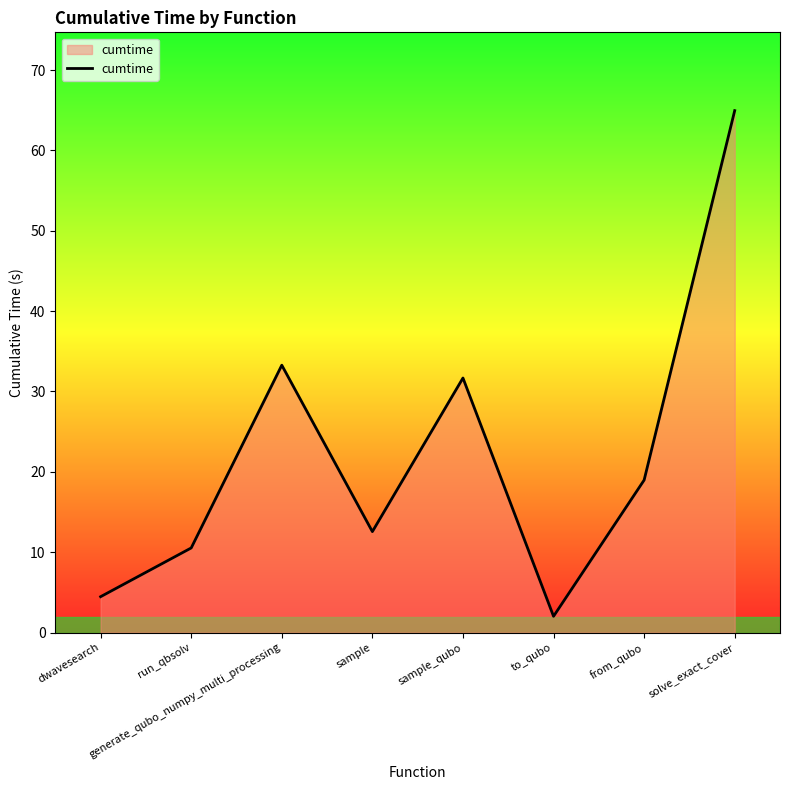

Reading left to right, list all the values displayed in this chart.

4.5	10.5	33.3	12.6	31.7	2.0	19.0	65.0